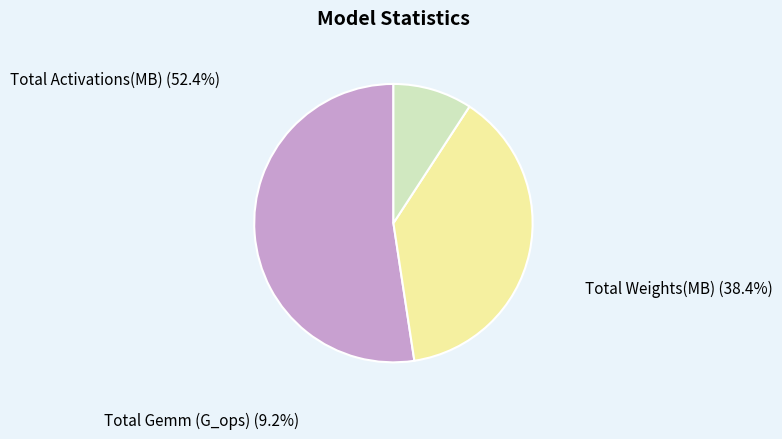

Is there a majority slice in this chart?

Yes